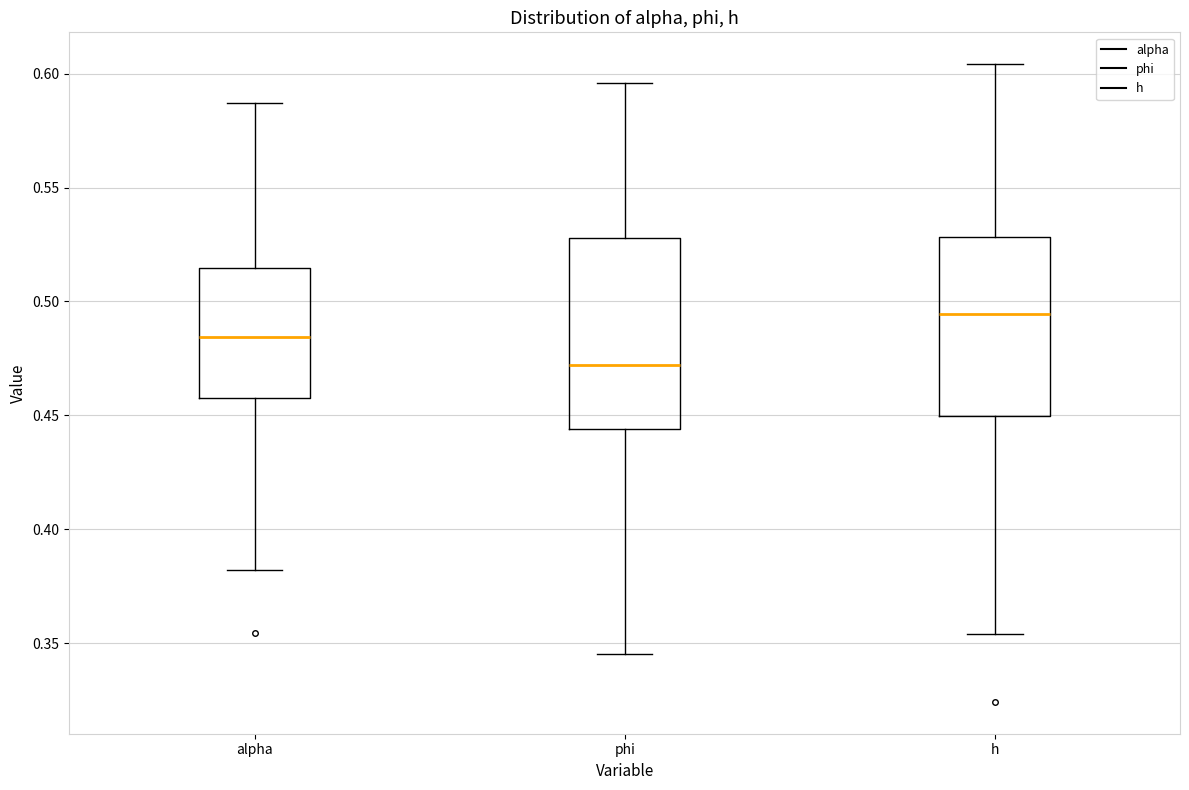

Reading left to right, transcribe this box plot: for each box, give where its median line is, the range the box spans, and where its two whiskers end, as read against the y-axis. The values are not printed on the chart, so give them approximately, as read against the axis.

alpha: median 0.485, box 0.460 to 0.515, whiskers 0.380 to 0.585
phi: median 0.470, box 0.445 to 0.530, whiskers 0.345 to 0.595
h: median 0.495, box 0.450 to 0.530, whiskers 0.355 to 0.605